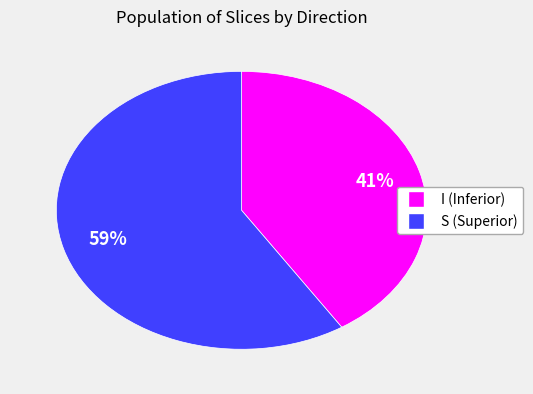

Is it true that I is 41% of the pie?

True